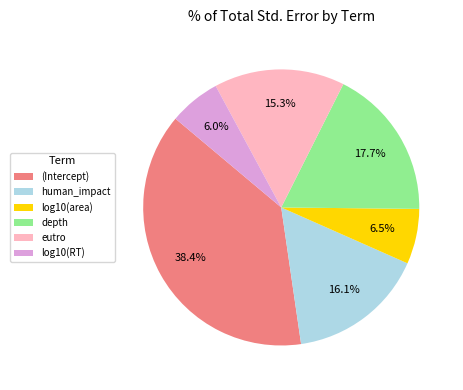

Which slice is the largest?

(Intercept)